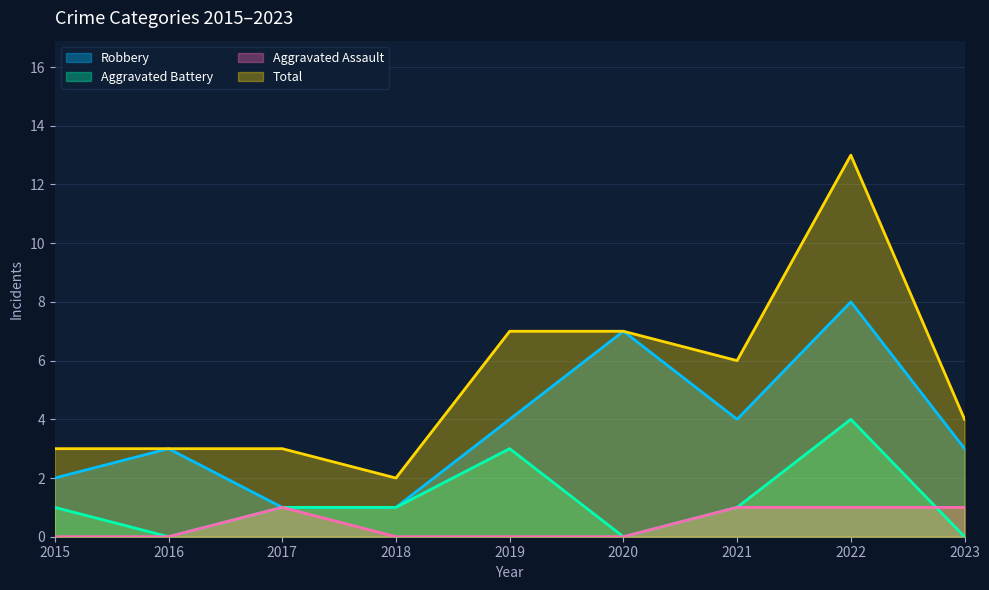

What are all the series names shown in the legend?

Robbery, Aggravated Battery, Aggravated Assault, Total